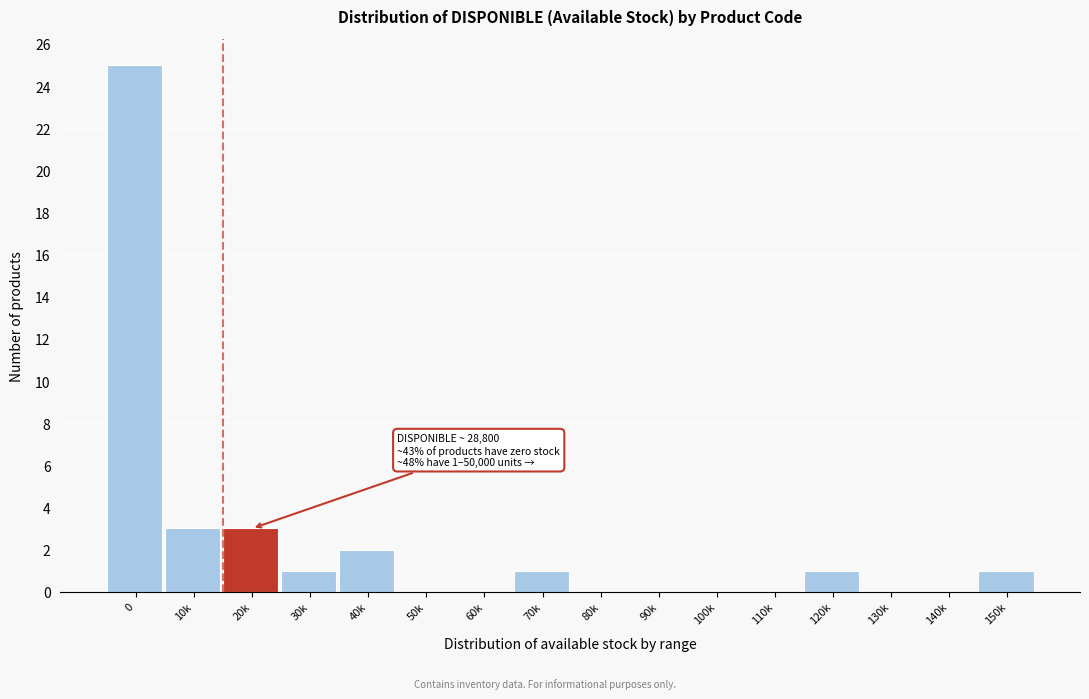

Reading right to left, extract all data points from this chart.

150k=1	140k=0	130k=0	120k=1	110k=0	100k=0	90k=0	80k=0	70k=1	60k=0	50k=0	40k=2	30k=1	20k=3	10k=3	0=25